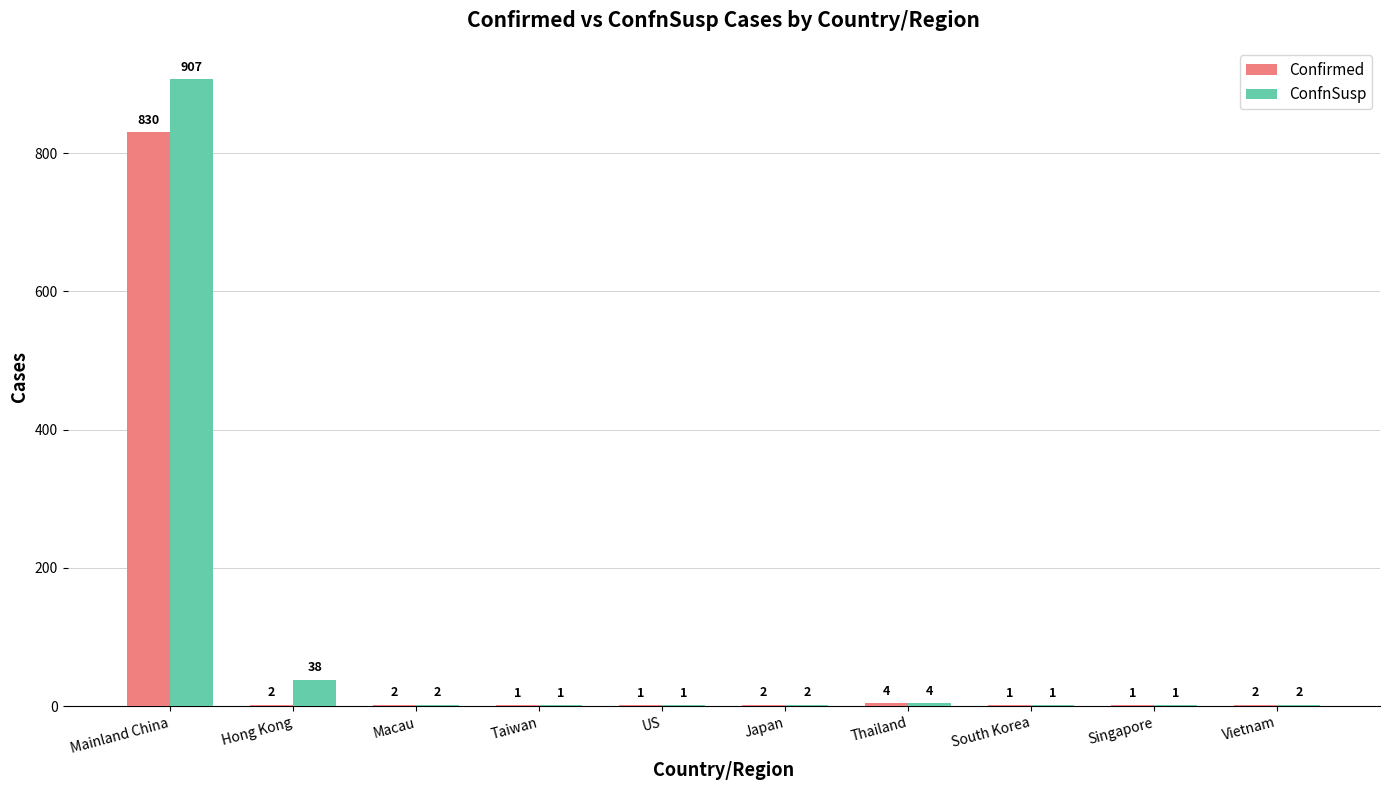

The ConfnSusp series shows 1 at US. True or false?

True